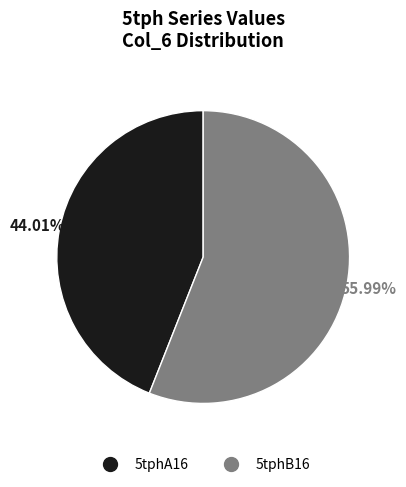

Is 5tphA16 the majority of the pie?

No